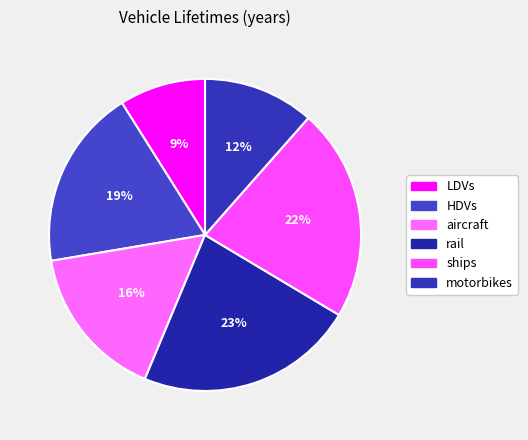

Do motorbikes and rail together represent more than half of the pie?

No